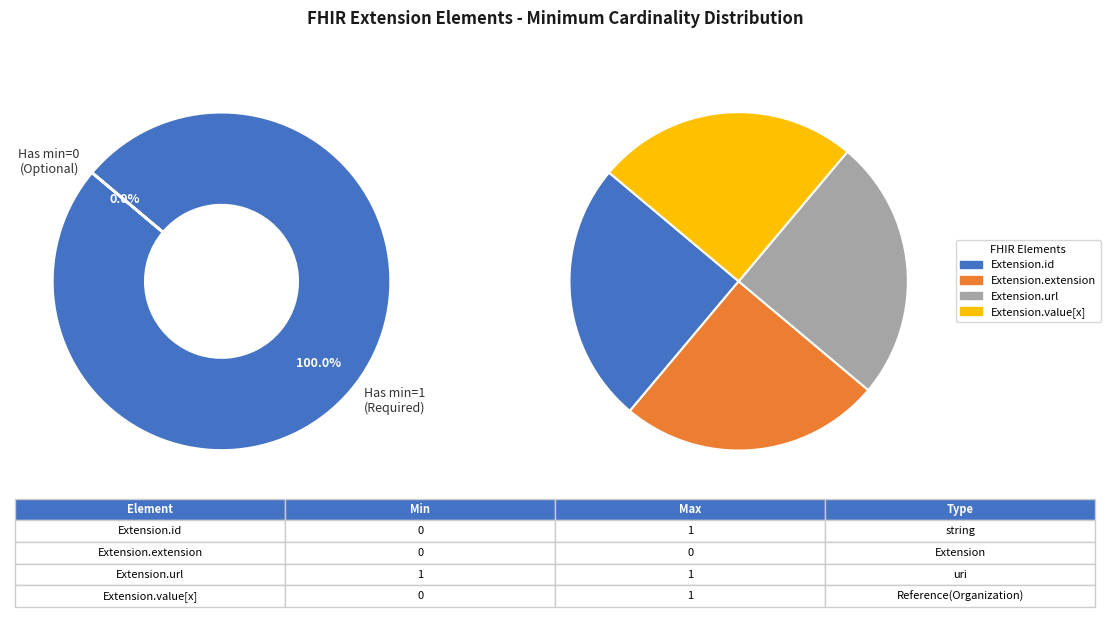

How many segments does this pie chart have?

4